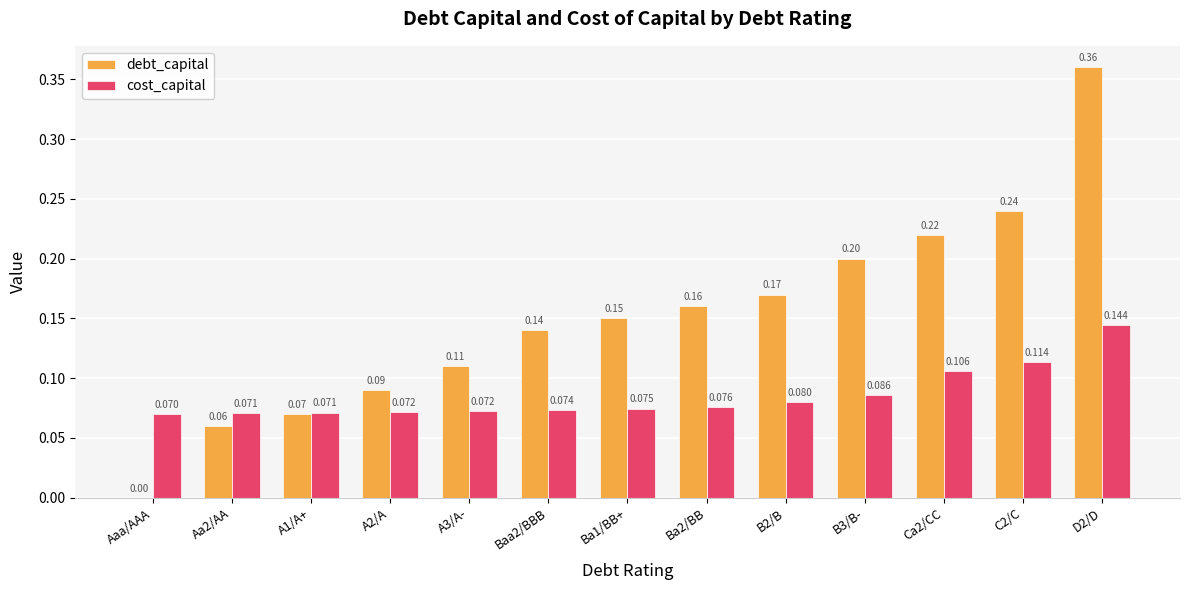

Where is debt_capital nearest to the value 0?

Aaa/AAA